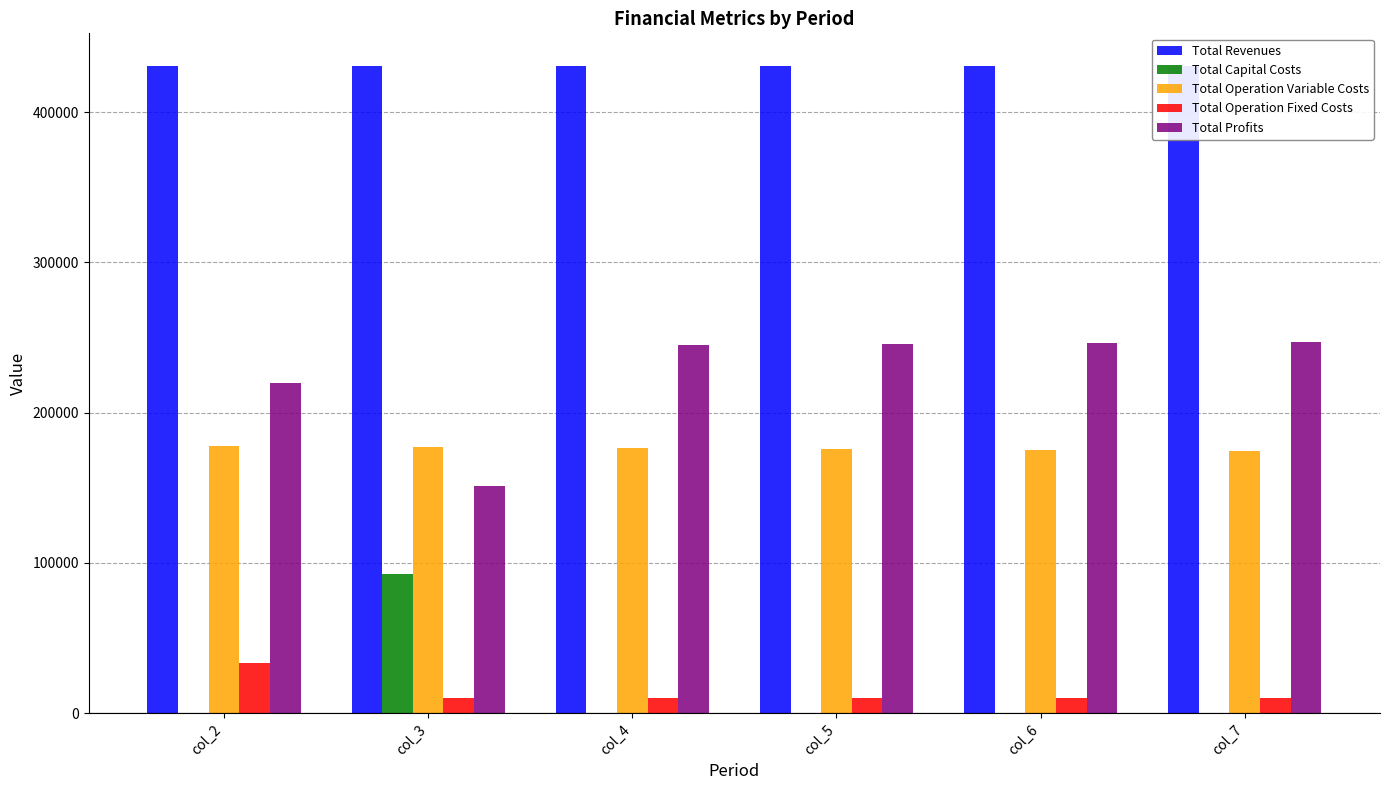

What are all the series names shown in the legend?

Total Revenues, Total Capital Costs, Total Operation Variable Costs, Total Operation Fixed Costs, Total Profits